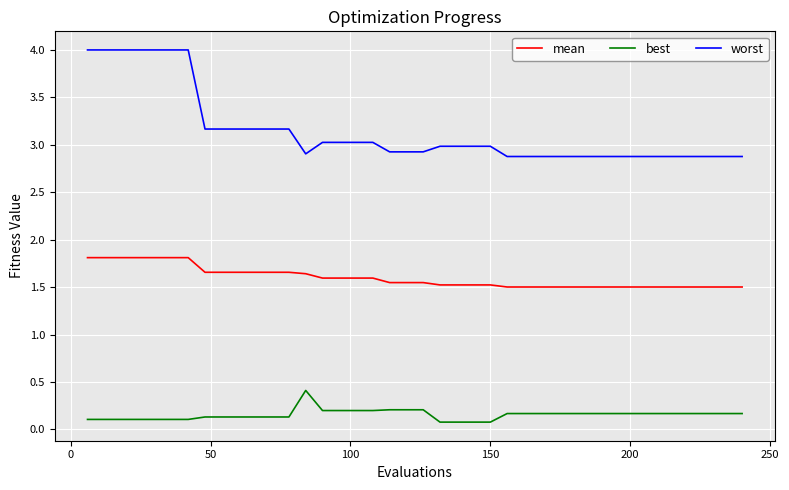

How many categories are shown in the chart?

40